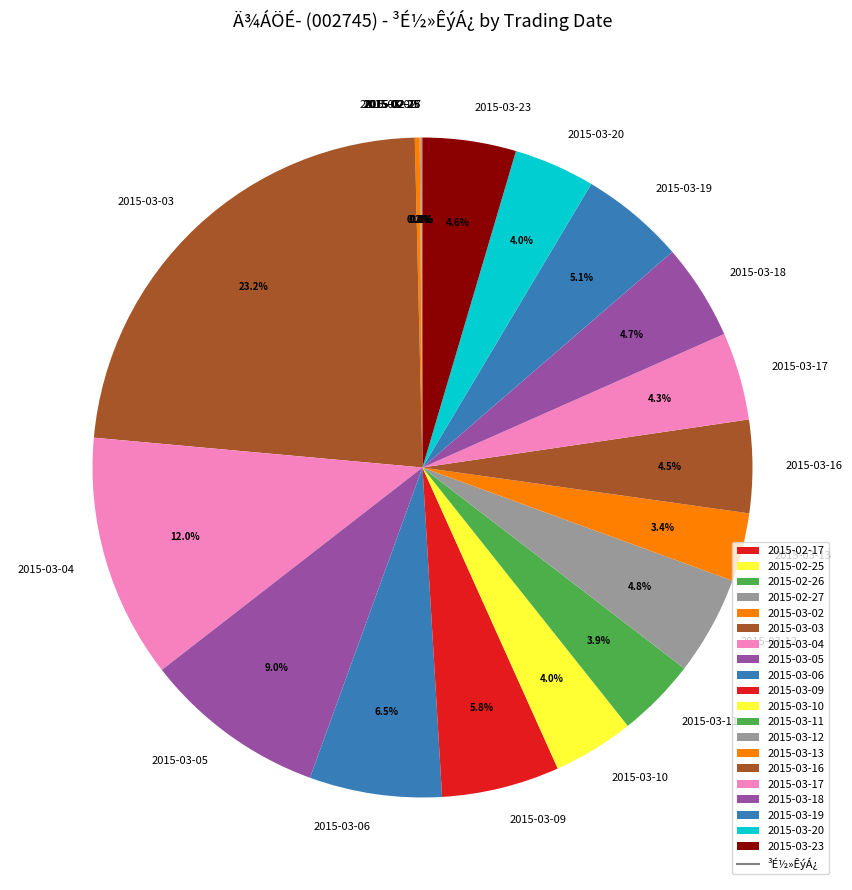

What percentage is the 2015-03-19 slice, to the nearest percent?

5%